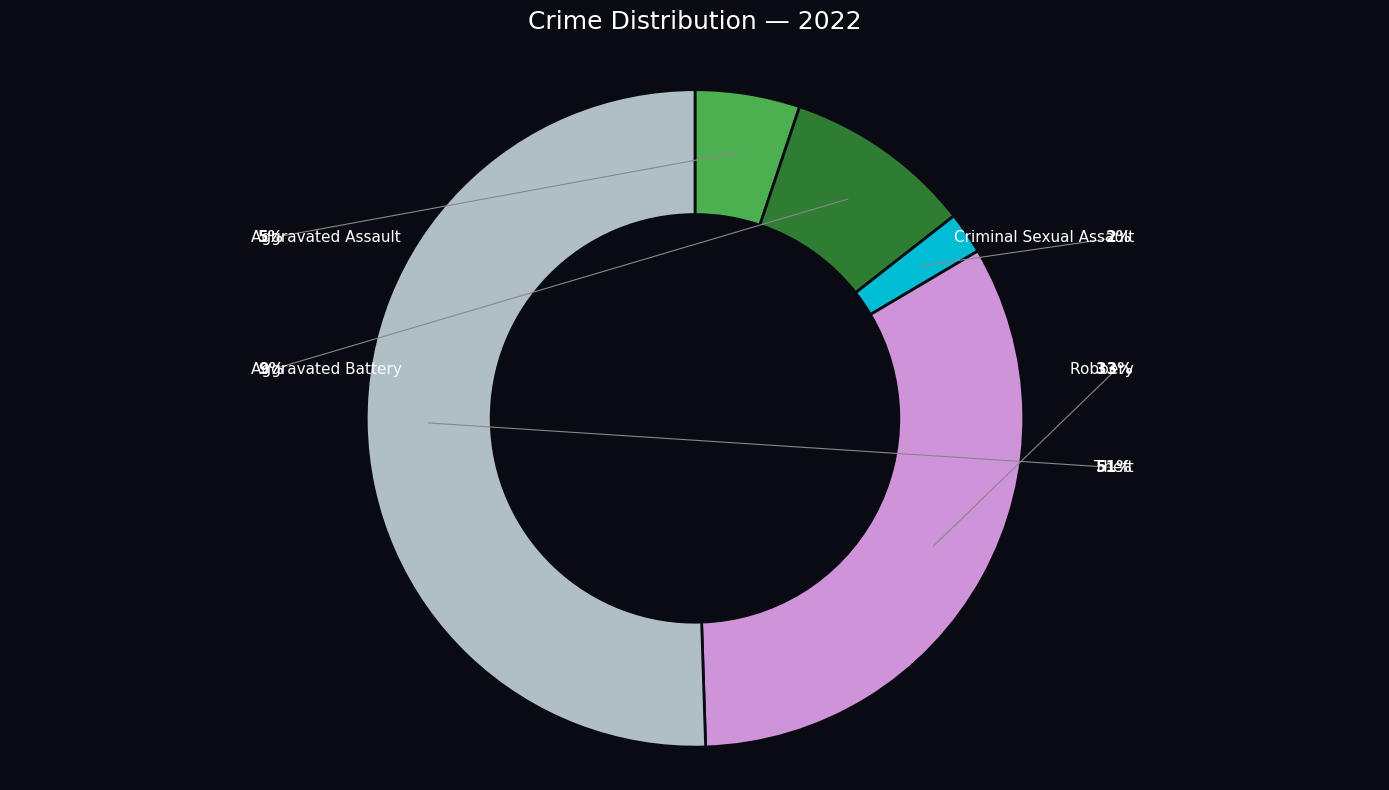

Is Criminal Sexual Assault the majority of the pie?

No